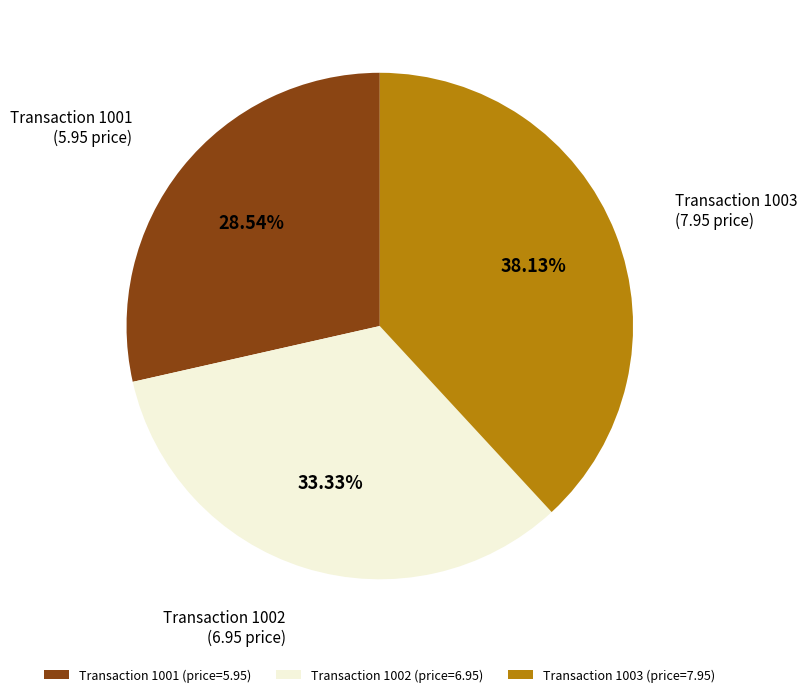

Do Transaction 1001 and Transaction 1003 together represent more than half of the pie?

Yes